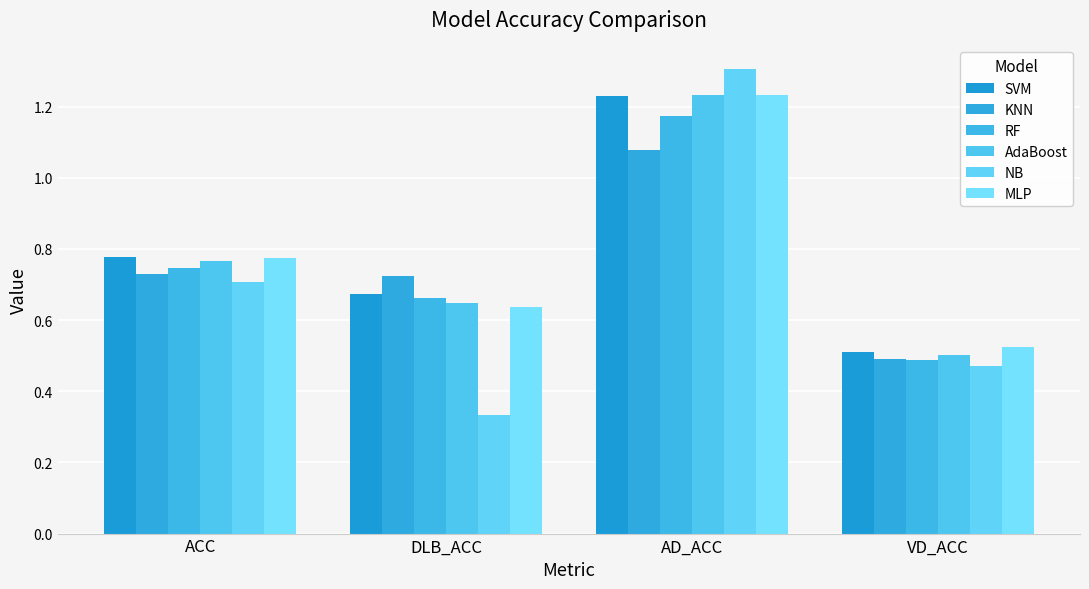

What is the approximate value of NB at ACC?

0.7